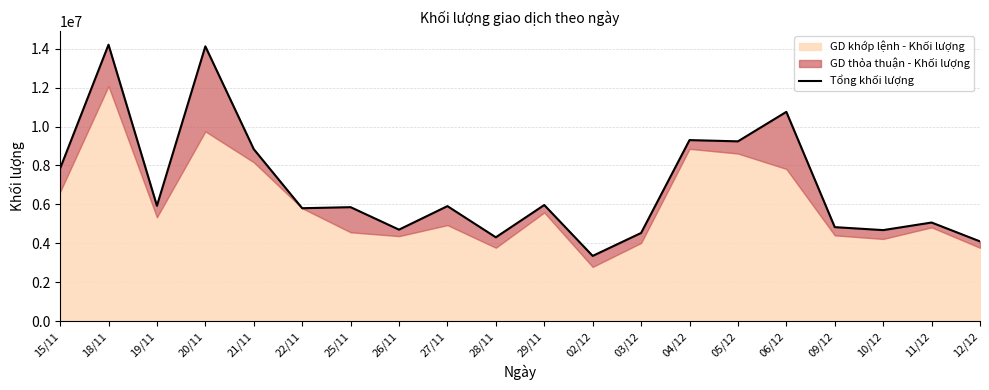

List the labels in order of value, smallest first.

02/12, 12/12, 28/11, 03/12, 10/12, 26/11, 09/12, 11/12, 22/11, 25/11, 27/11, 19/11, 29/11, 15/11, 21/11, 05/12, 04/12, 06/12, 20/11, 18/11